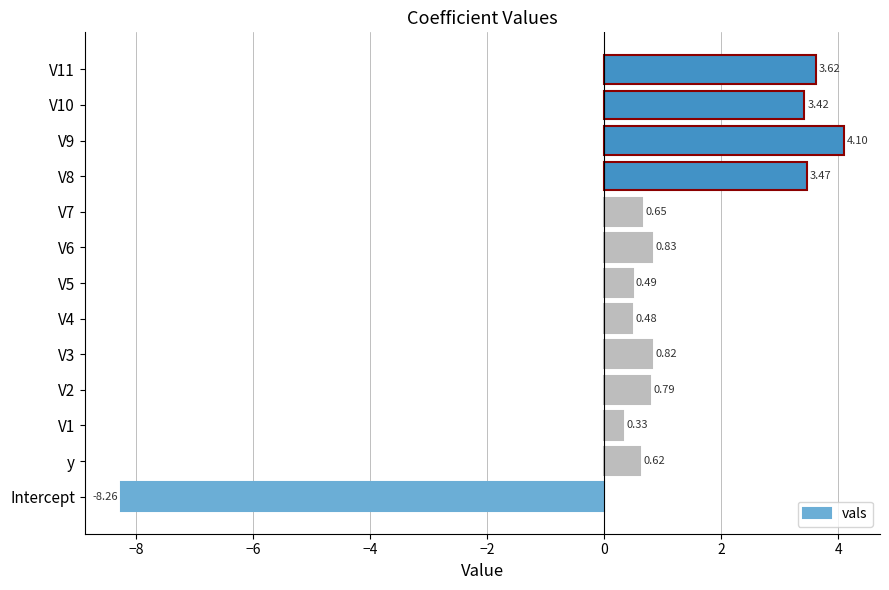

What is the average value?

0.9